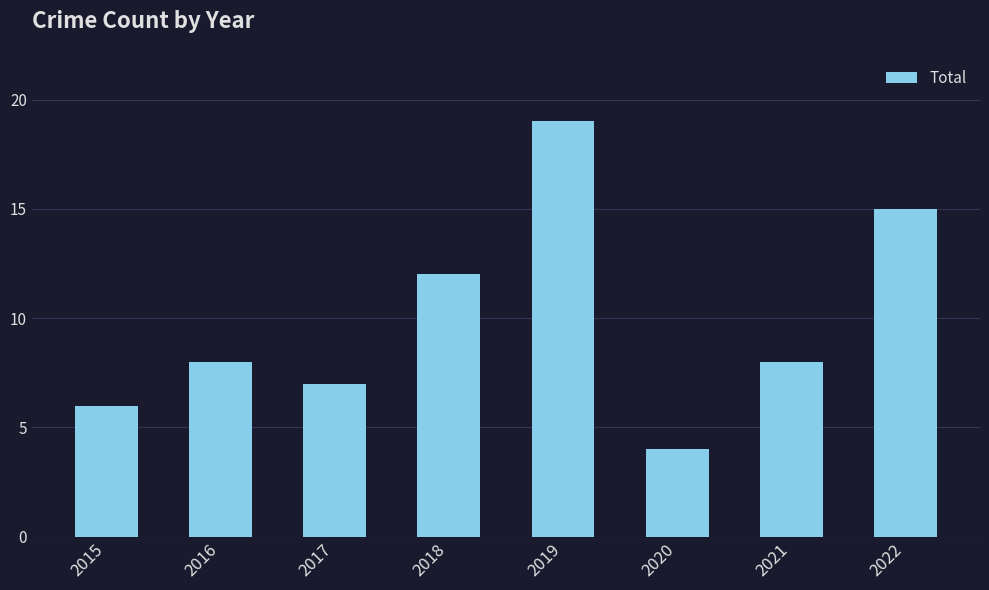

What is the difference between the maximum and second lowest values?

13